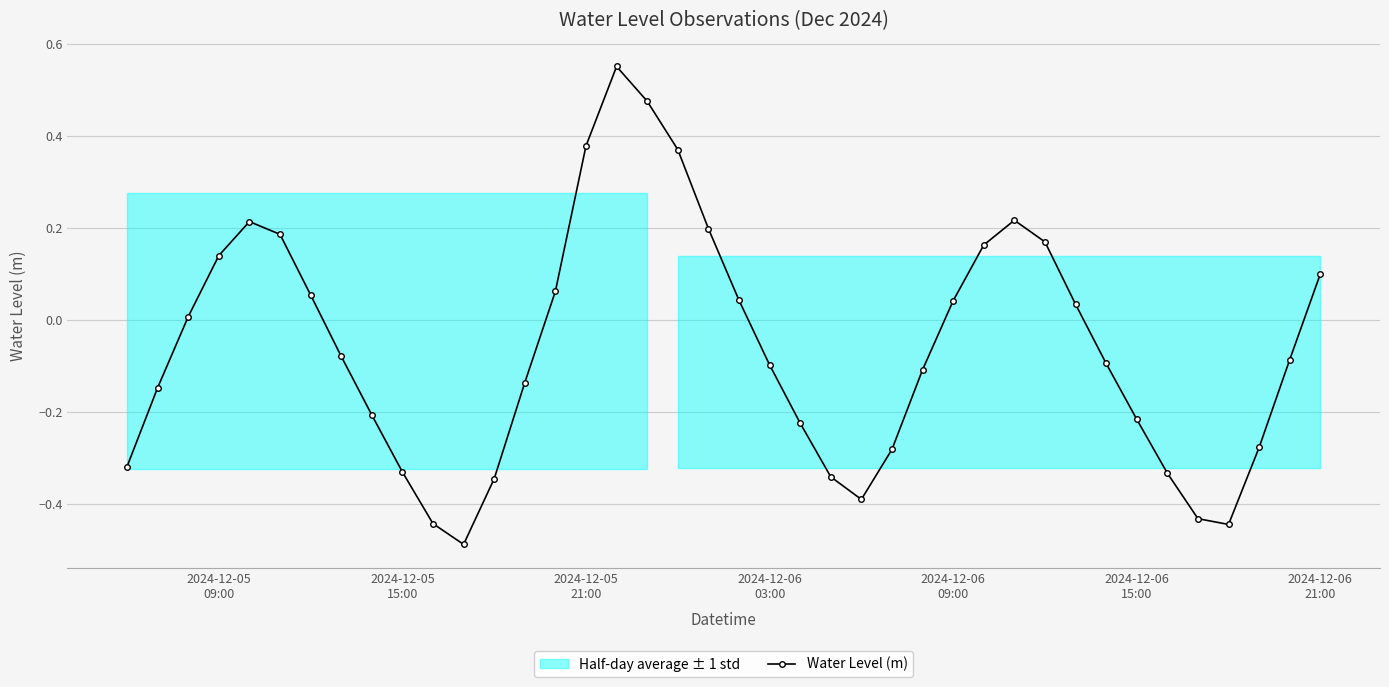

How many interior local peaks does the Water Level (m) series have?

3